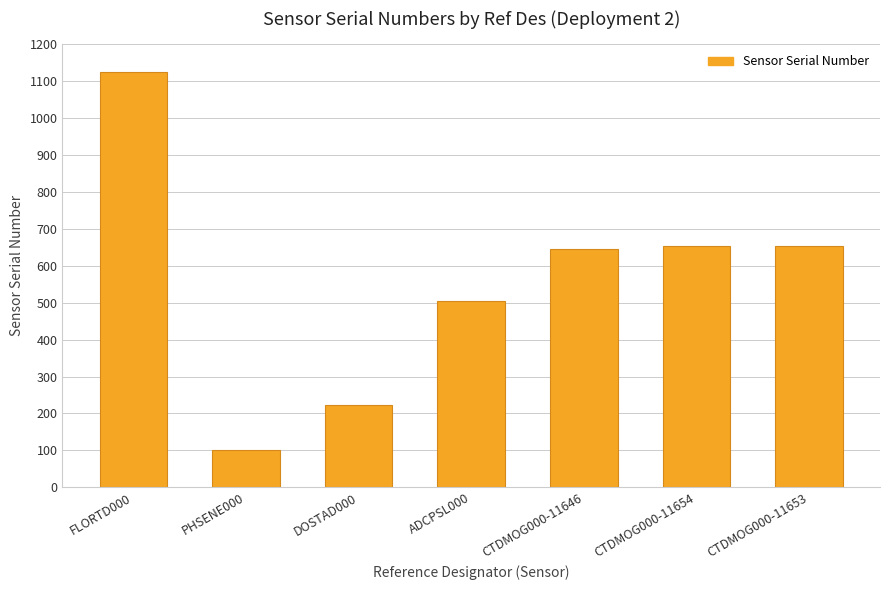

What is the difference between the maximum and second lowest values?

900